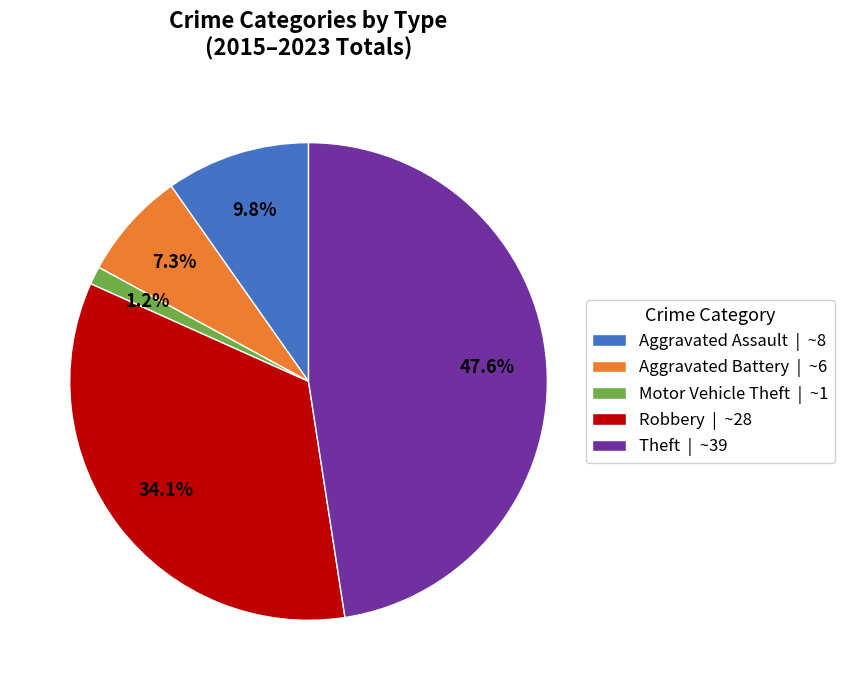

Count the number of slices in the pie.

5